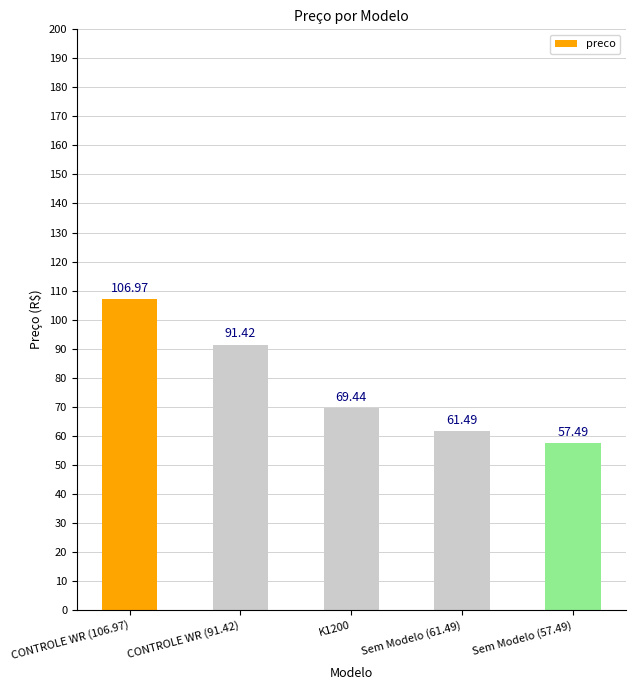

The chart shows a value of 69.4 at K1200. True or false?

True